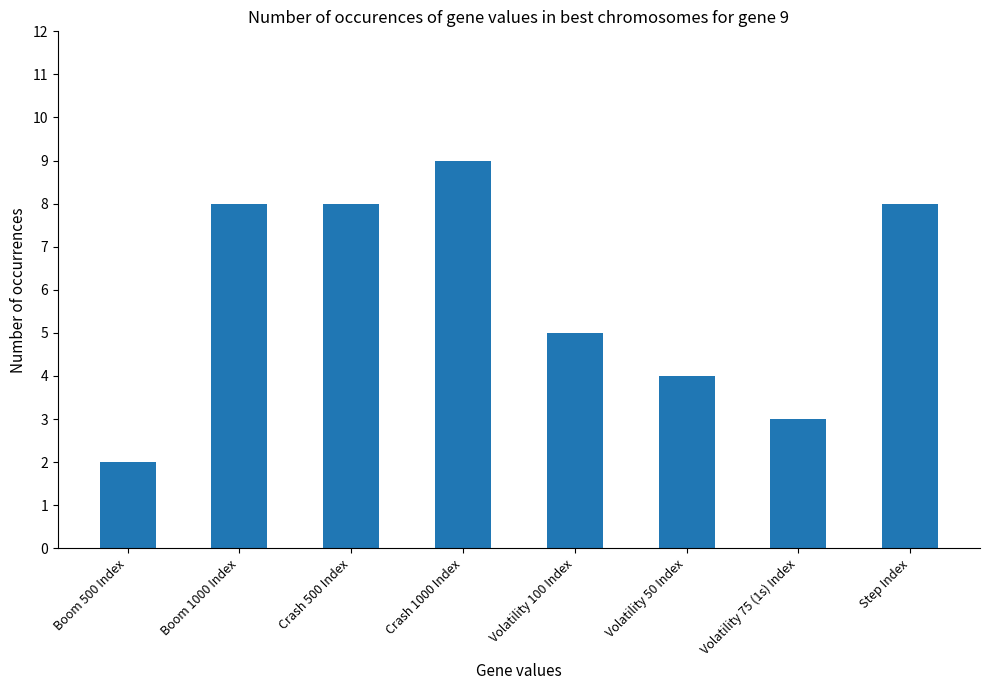

Between Step Index and Volatility 75 (1s) Index, which is larger?

Step Index